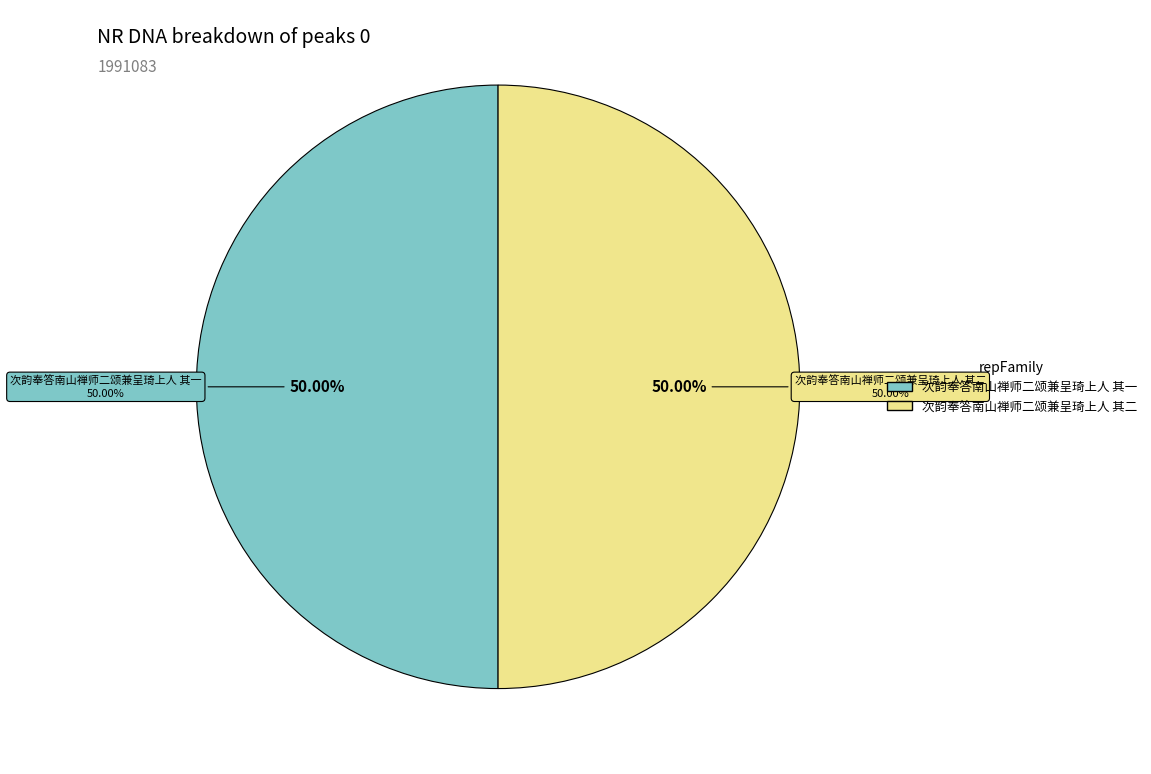

Is it true that 次韵奉答南山禅师二颂兼呈琦上人 其一 is 64% of the pie?

False